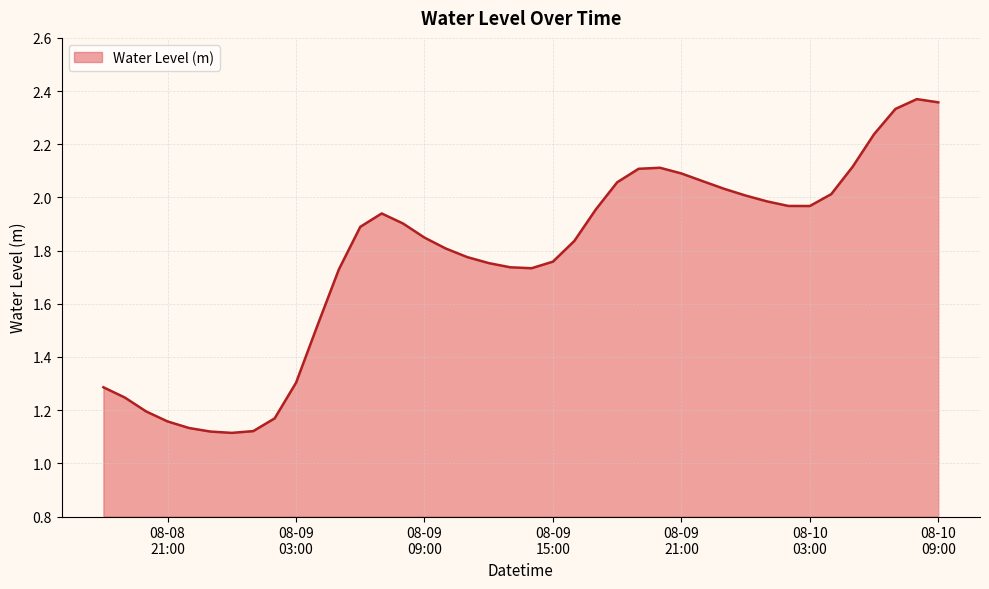

Does the chart have visible grid lines?

Yes